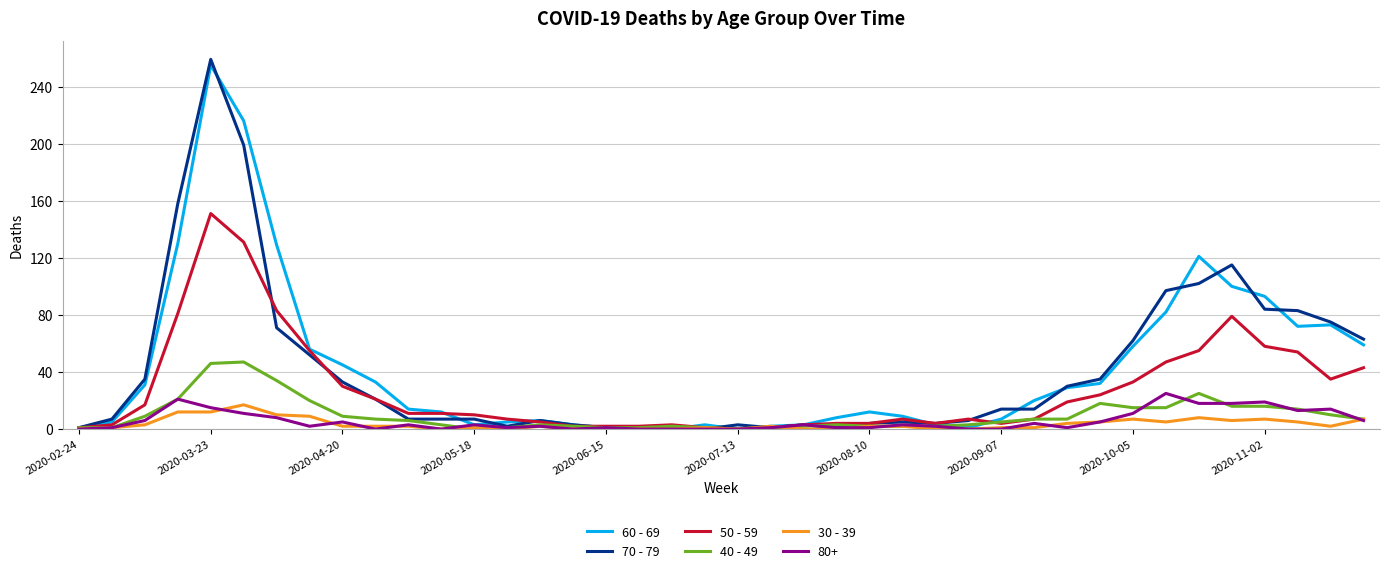

At which category is the sum across all series the highest?

2020-03-23